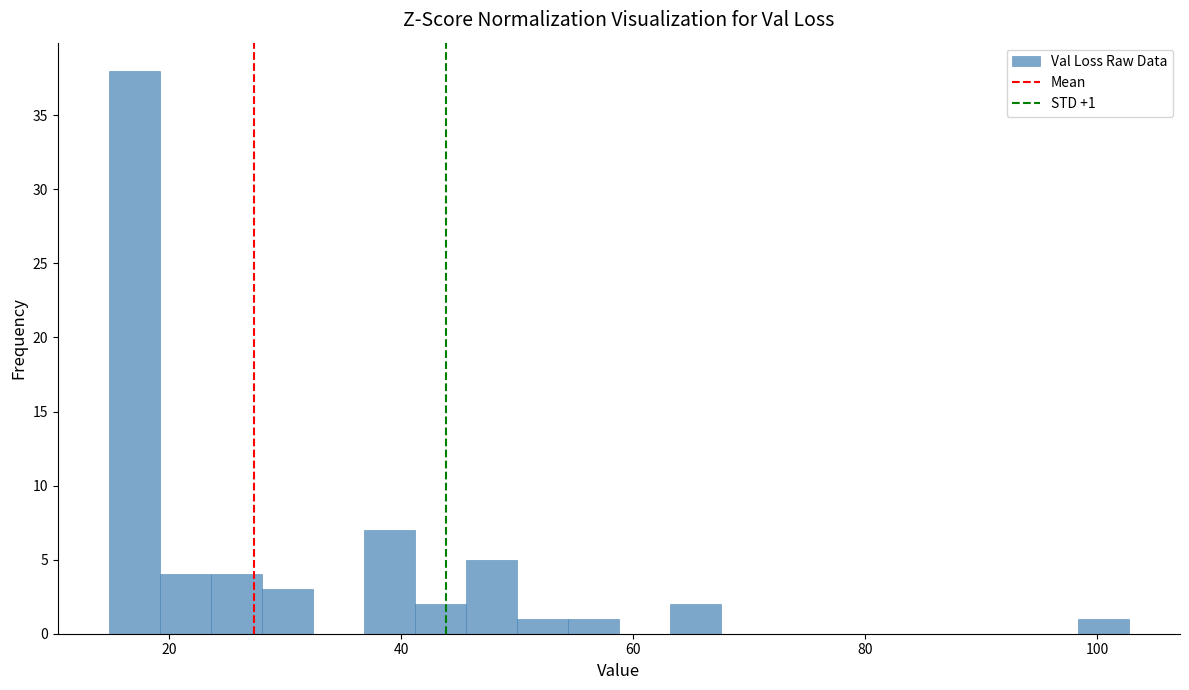

Around what value on the x-axis is the tallest bar? Give the approximate position of its centre, as read against the axis.

16